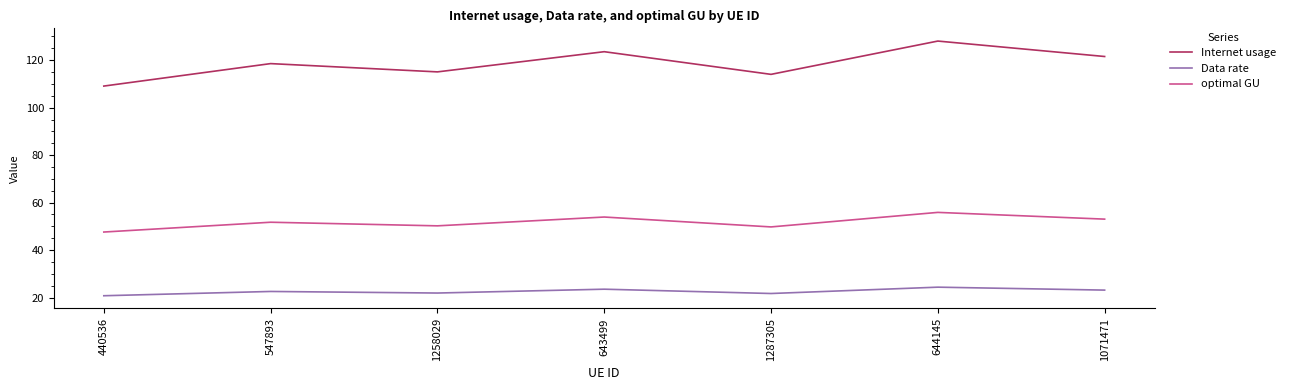

What is the highest value of the optimal GU series?

55.9